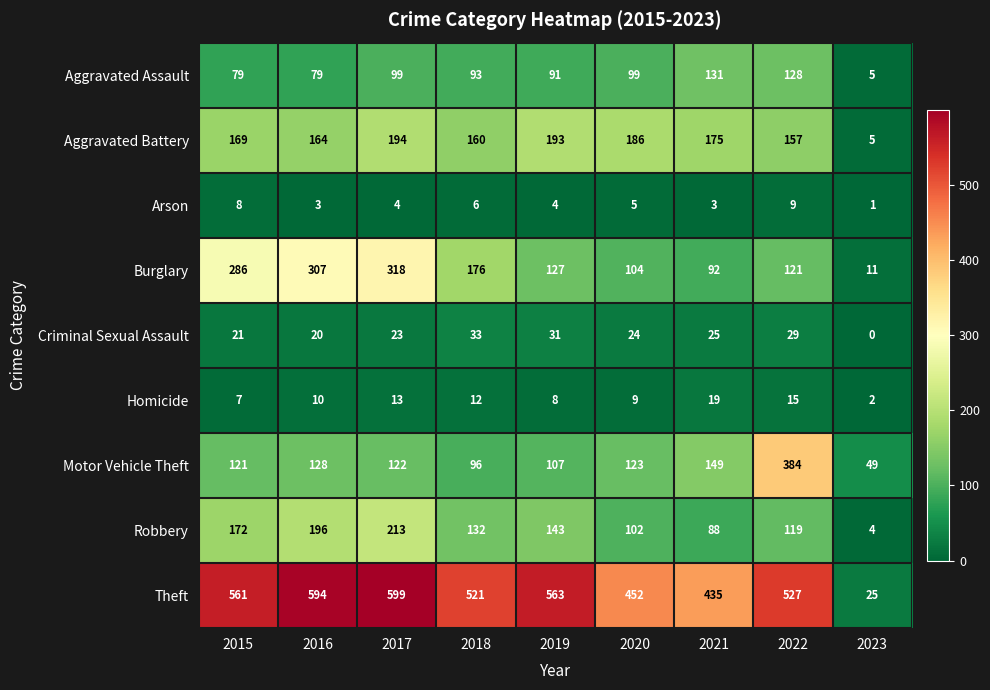

Which series changed the most between 2015 and 2021?

Burglary